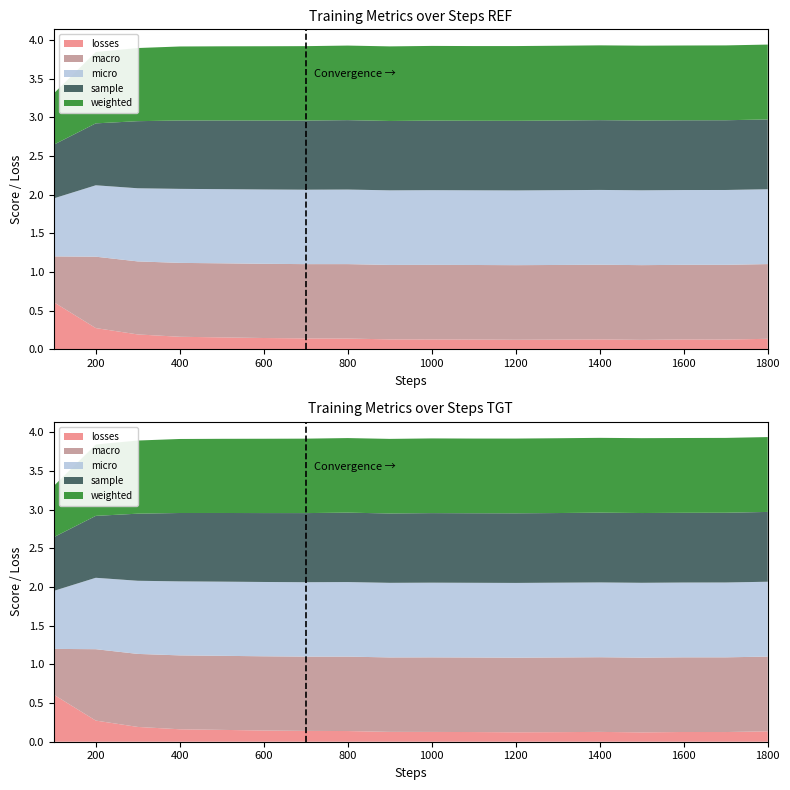

Reading left to right, what are all the values shown in this chart?

losses: 100=0.6	200=0.3	300=0.2	400=0.2	500=0.2	600=0.1	700=0.1	800=0.1	900=0.1	1000=0.1	1100=0.1	1200=0.1	1300=0.1	1400=0.1	1500=0.1	1600=0.1	1700=0.1	1800=0.1
macro: 100=0.6	200=0.9	300=0.9	400=1.0	500=1.0	600=1.0	700=1.0	800=1.0	900=1.0	1000=1.0	1100=1.0	1200=1.0	1300=1.0	1400=1.0	1500=1.0	1600=1.0	1700=1.0	1800=1.0
micro: 100=0.8	200=0.9	300=0.9	400=1.0	500=1.0	600=1.0	700=1.0	800=1.0	900=1.0	1000=1.0	1100=1.0	1200=1.0	1300=1.0	1400=1.0	1500=1.0	1600=1.0	1700=1.0	1800=1.0
sample: 100=0.7	200=0.8	300=0.9	400=0.9	500=0.9	600=0.9	700=0.9	800=0.9	900=0.9	1000=0.9	1100=0.9	1200=0.9	1300=0.9	1400=0.9	1500=0.9	1600=0.9	1700=0.9	1800=0.9
weighted: 100=0.7	200=0.9	300=0.9	400=1.0	500=1.0	600=1.0	700=1.0	800=1.0	900=1.0	1000=1.0	1100=1.0	1200=1.0	1300=1.0	1400=1.0	1500=1.0	1600=1.0	1700=1.0	1800=1.0